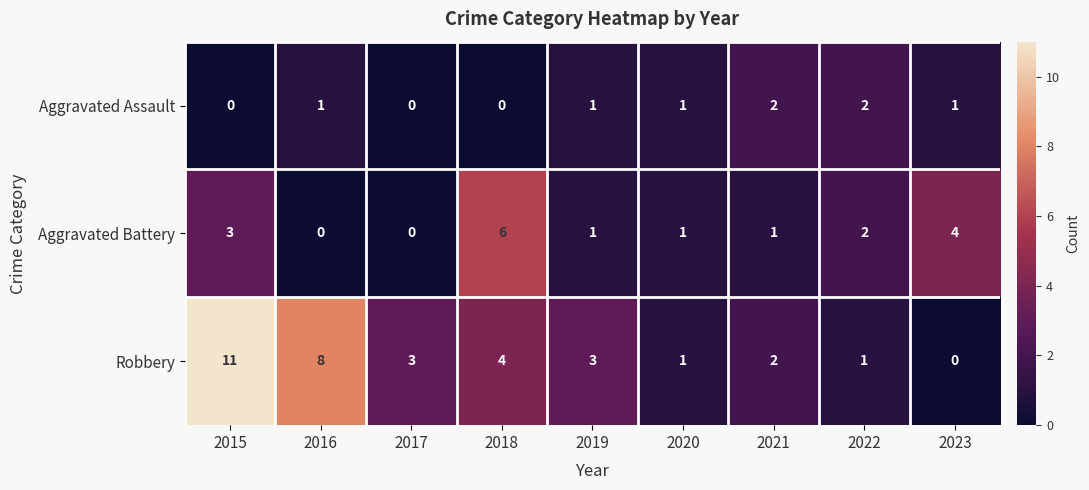

The value of Aggravated Assault at 2021 is 0. True or false?

False